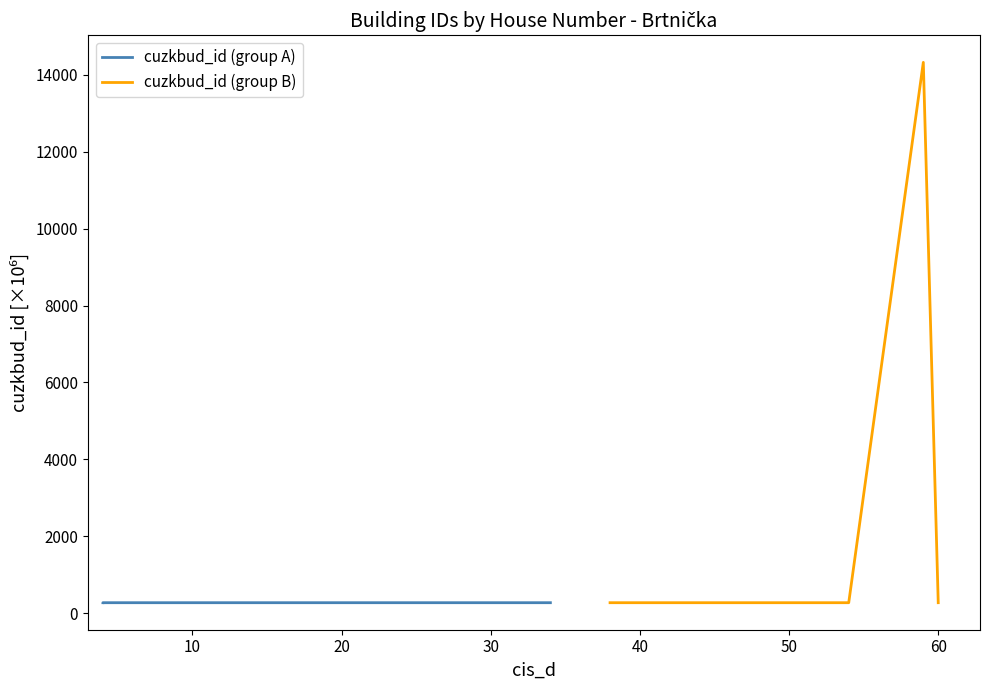

How many lines are shown in the chart?

2